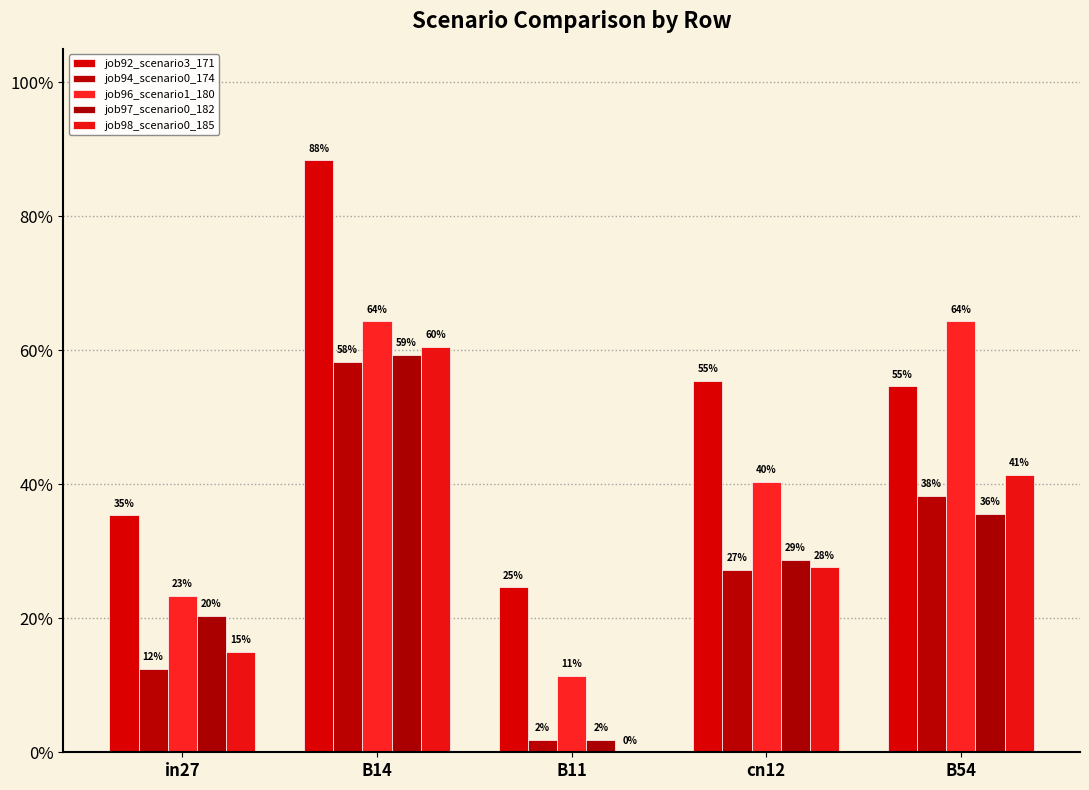

Are the bars grouped side by side (vs. stacked)?

Yes